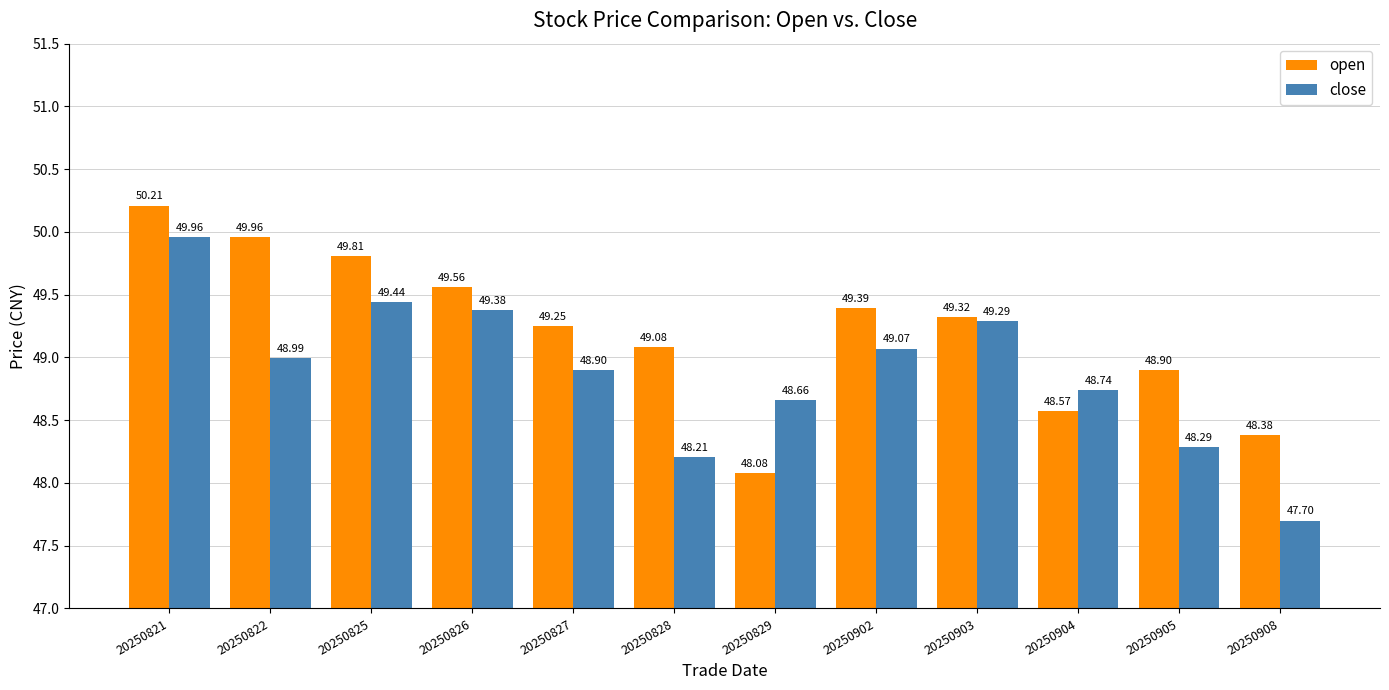

Which series changed the most between 20250821 and 20250827?

close